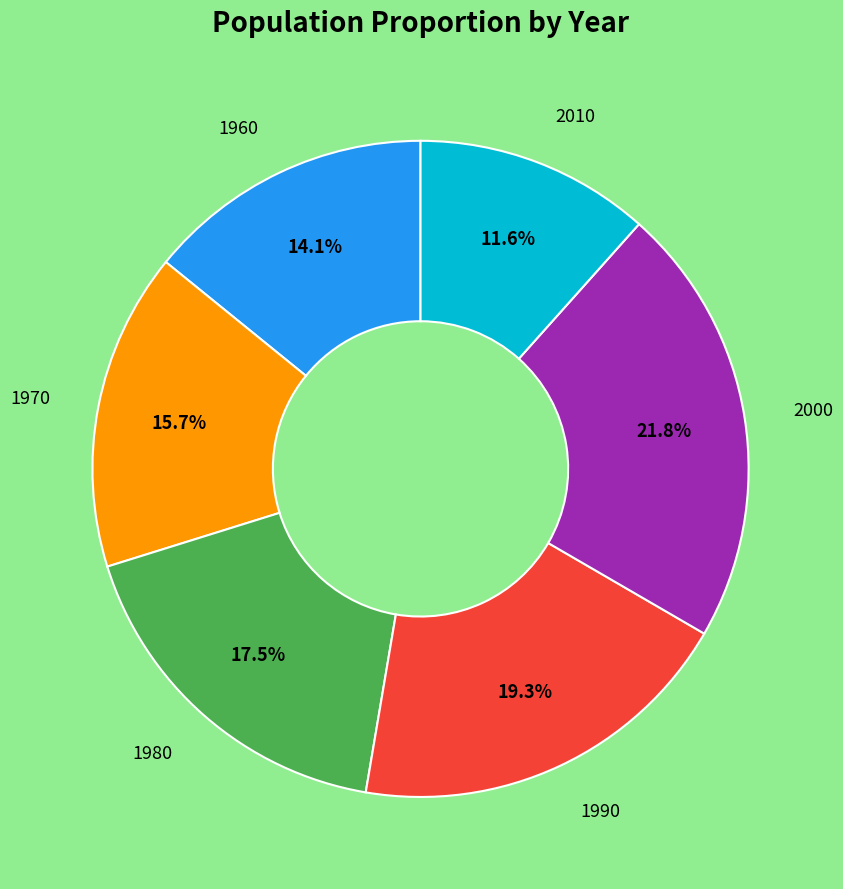

Is there a majority slice in this chart?

No